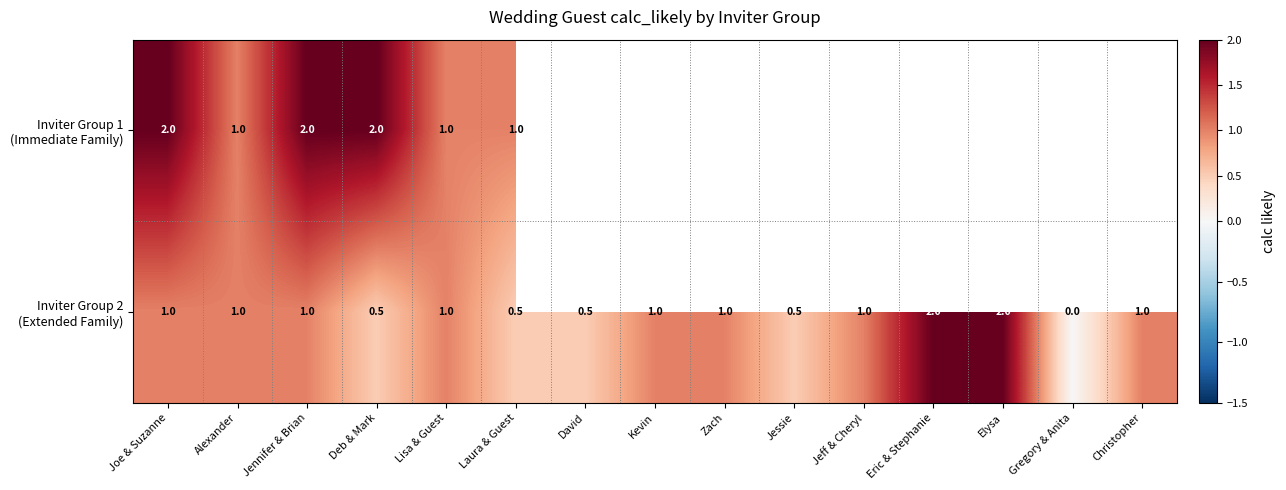

What is the total value across all series at Deb & Mark?

2.5